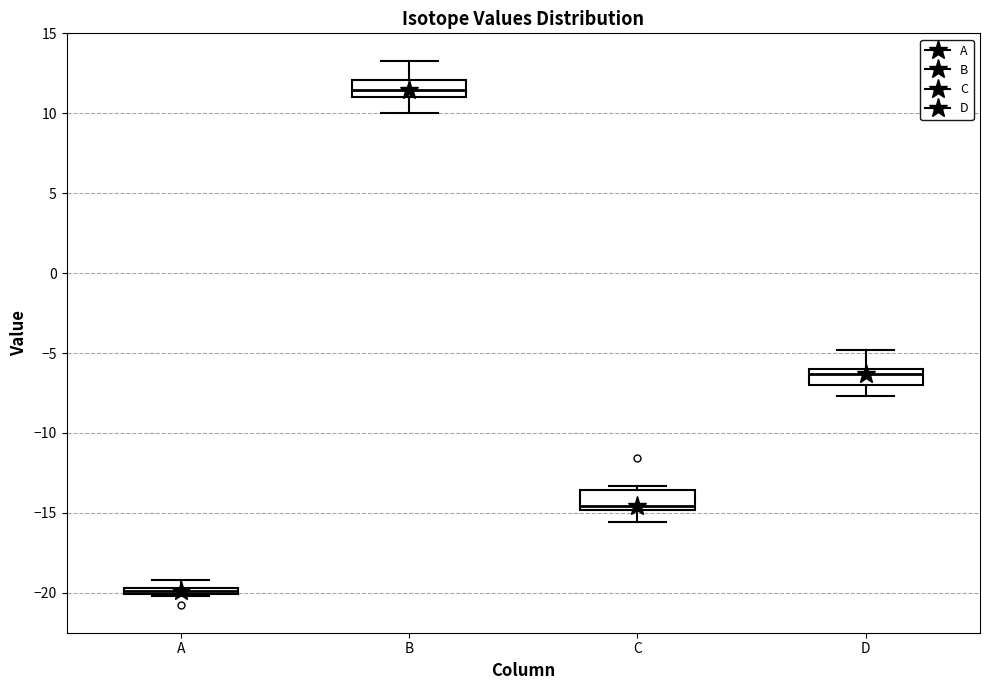

Where does the median line of the box for B sit on the y-axis? The values are not printed on the chart, so give them approximately, as read against the axis.

11.5